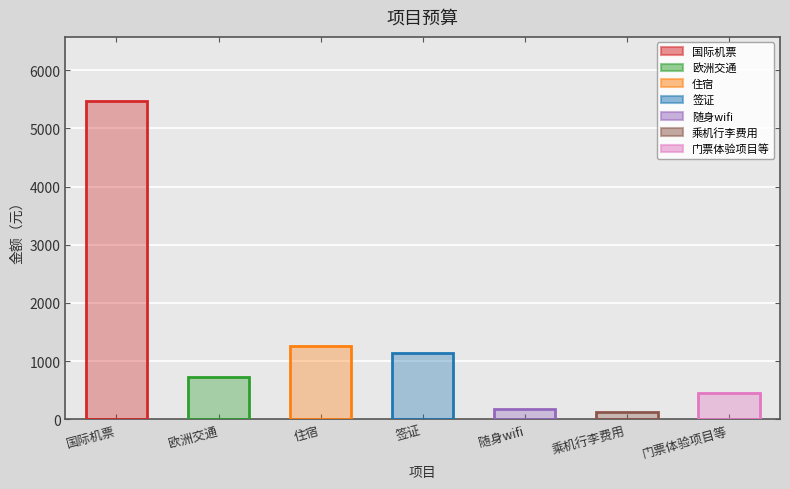

Reading left to right, extract all data points from this chart.

5475.0	721.5	1258.3	1132.0	175.0	128.1	450.6